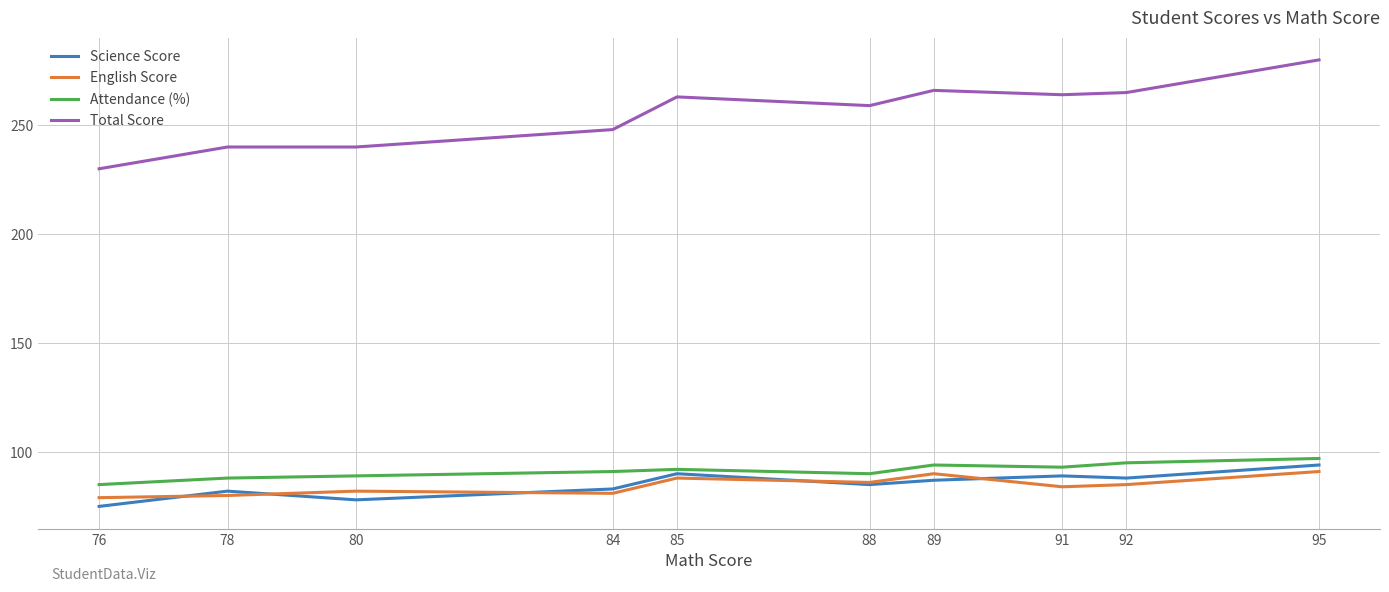

What is the smallest value displayed?

75